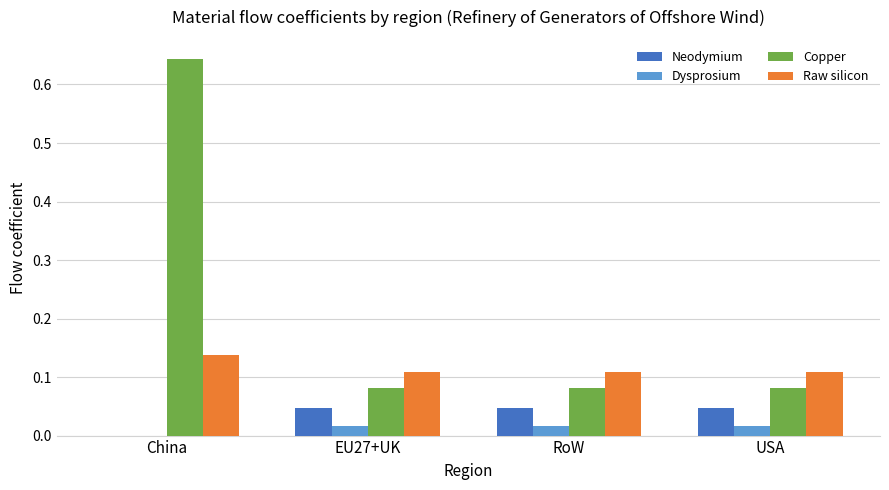

Count the number of data series in this chart.

4